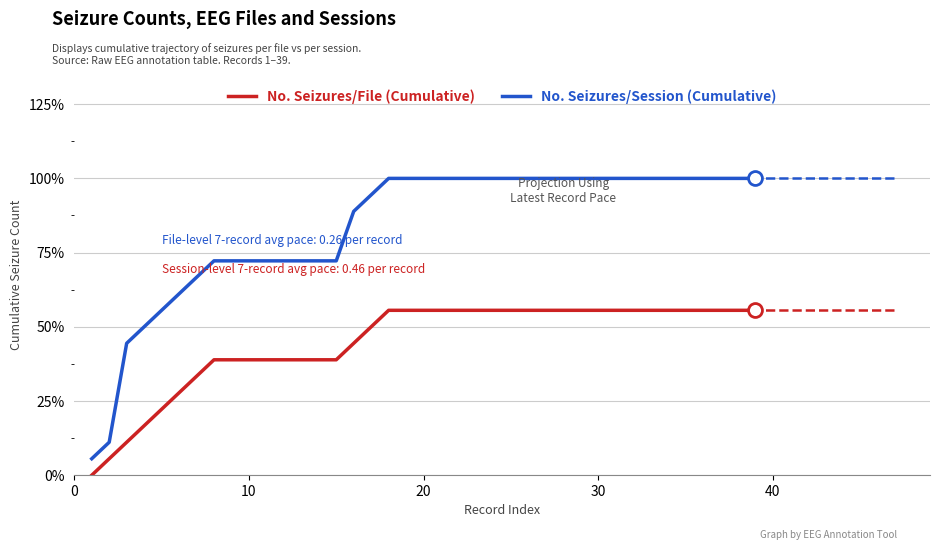

Which series has the largest total across all categories?

No. Seizures/Session (Cumulative)